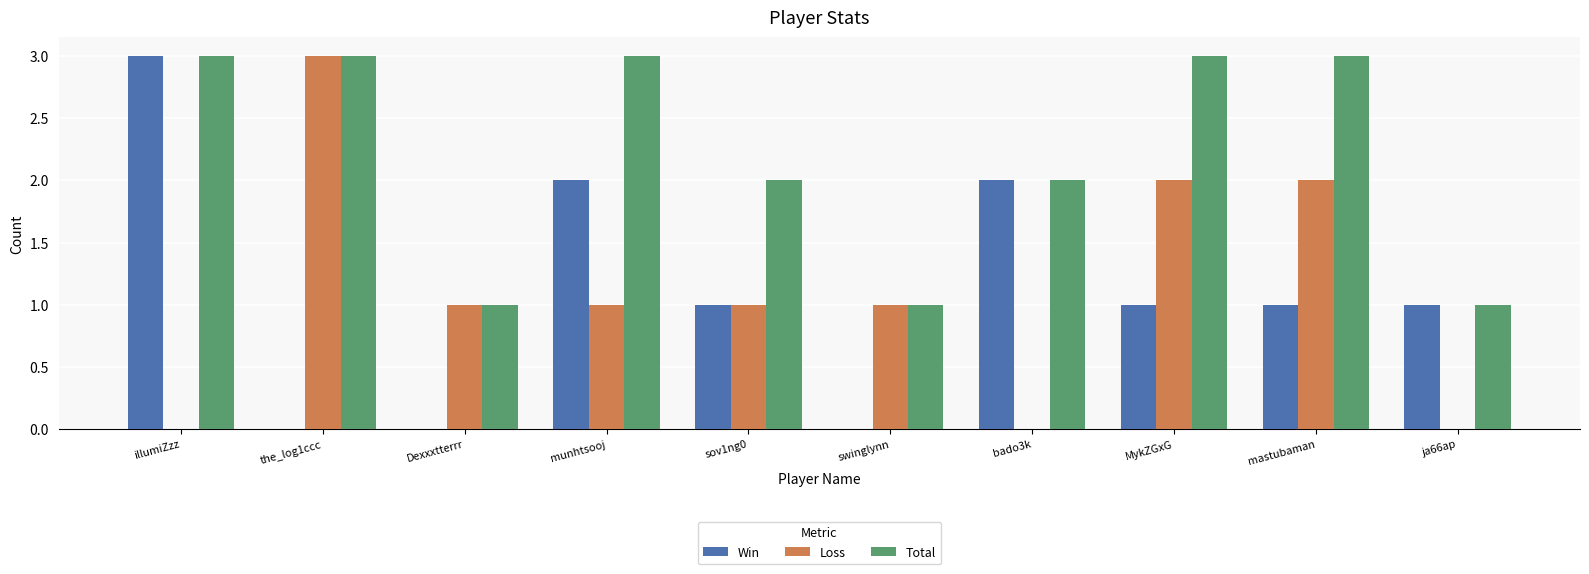

The Loss series shows 0 at illumiZzz. True or false?

True